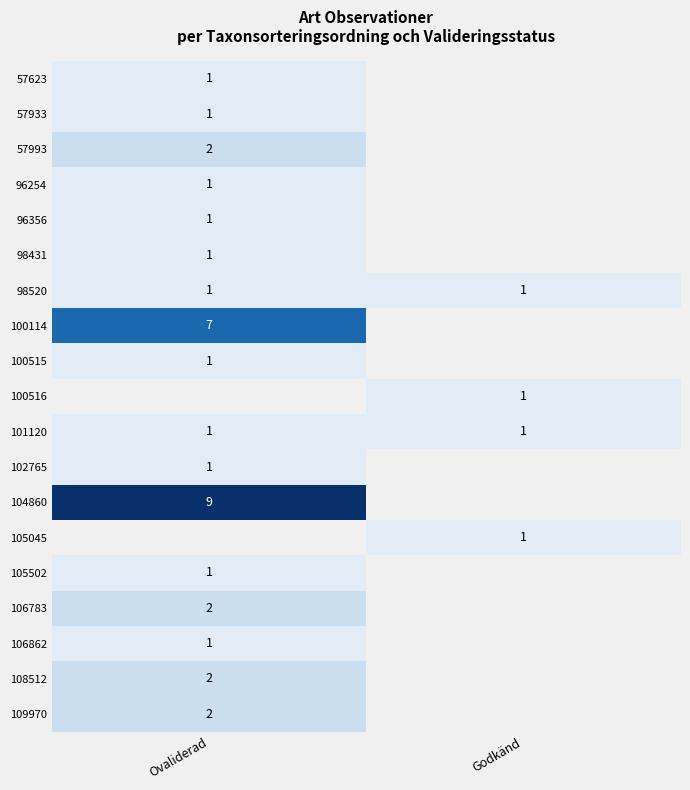

List the labels in order of 57933 value, largest first.

Ovaliderad, Godkänd